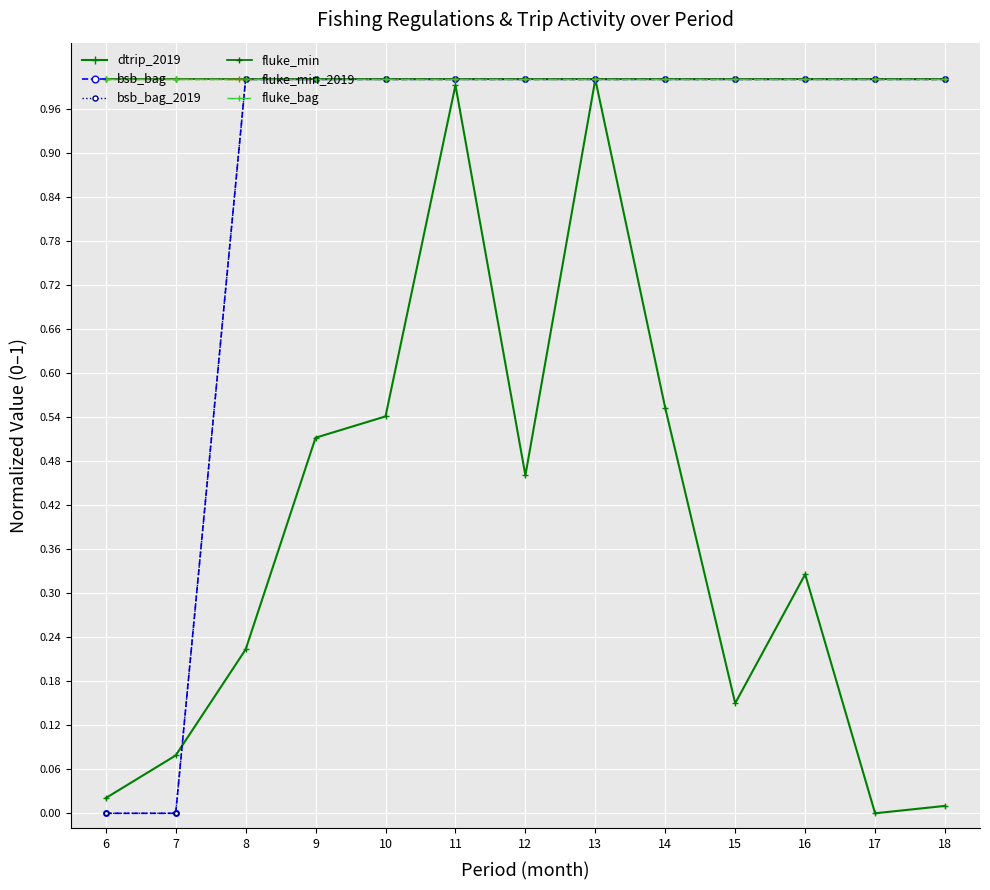

The bsb_bag_2019 series shows 0.0 at 6. True or false?

True